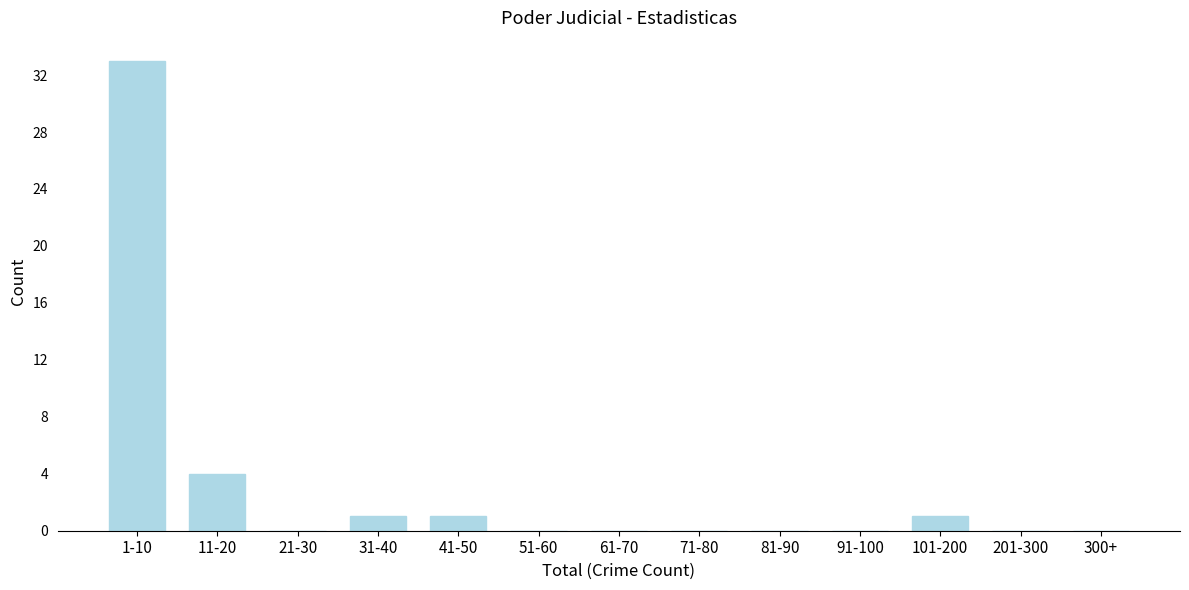

Reading left to right, transcribe all the data shown in this chart.

1-10=33	11-20=4	21-30=0	31-40=1	41-50=1	51-60=0	61-70=0	71-80=0	81-90=0	91-100=0	101-200=1	201-300=0	300+=0